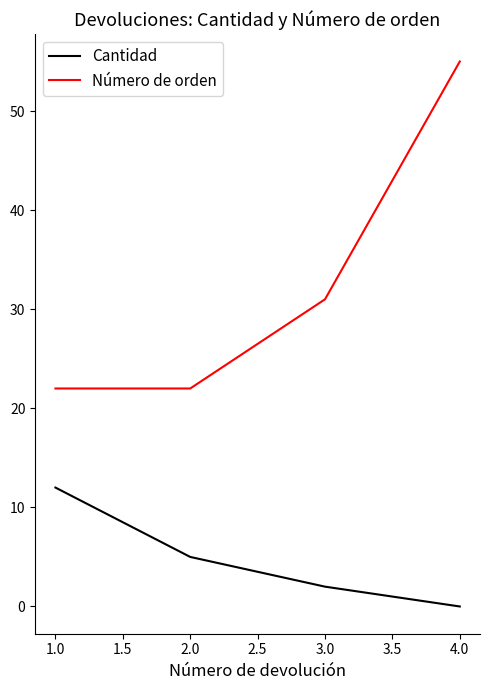

True or false: Cantidad and Número de orden intersect in this chart.

False